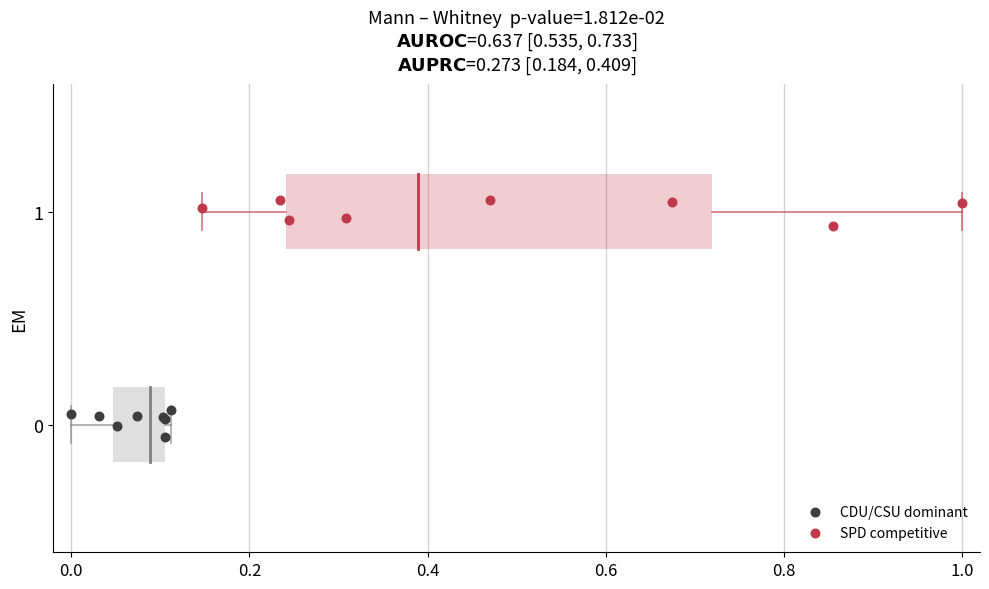

Which series contains the highest Y value?

SPD competitive